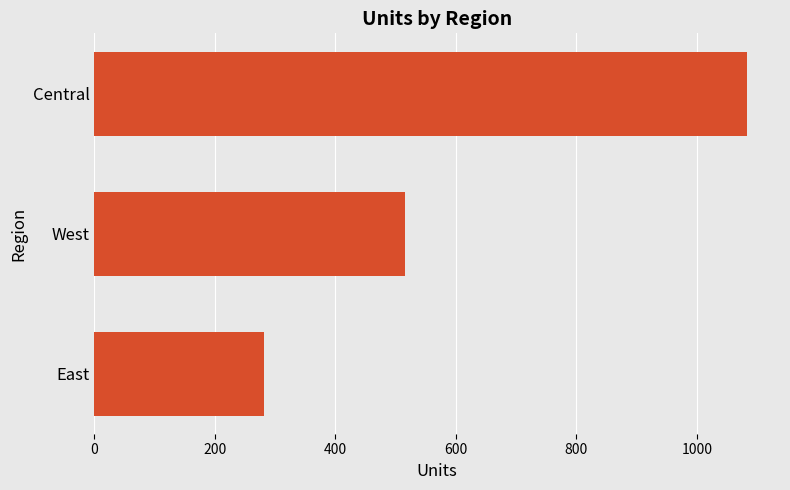

Reading top to bottom, list all the values displayed in this chart.

1084	515	282